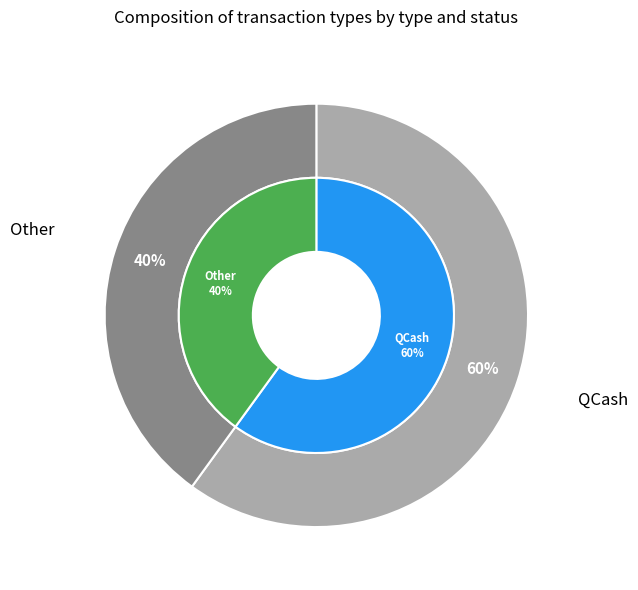

Which has a higher value, QCash or Other?

QCash